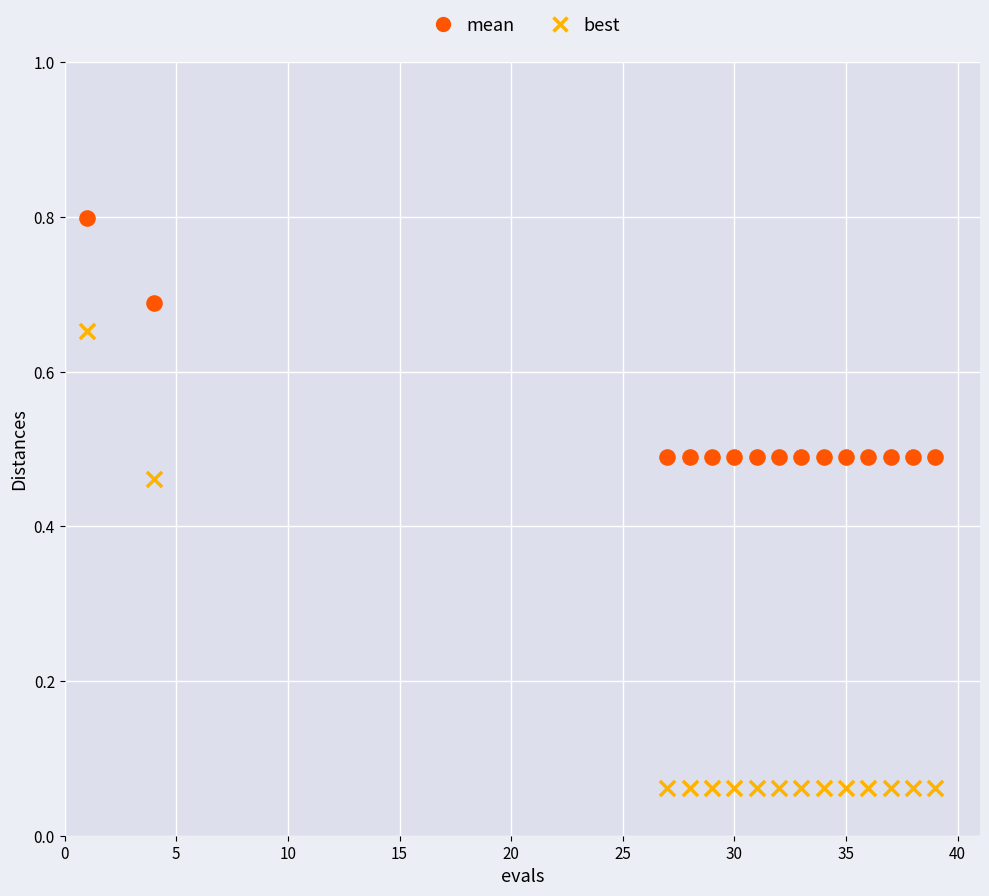

Which series has the widest spread of Y values?

best